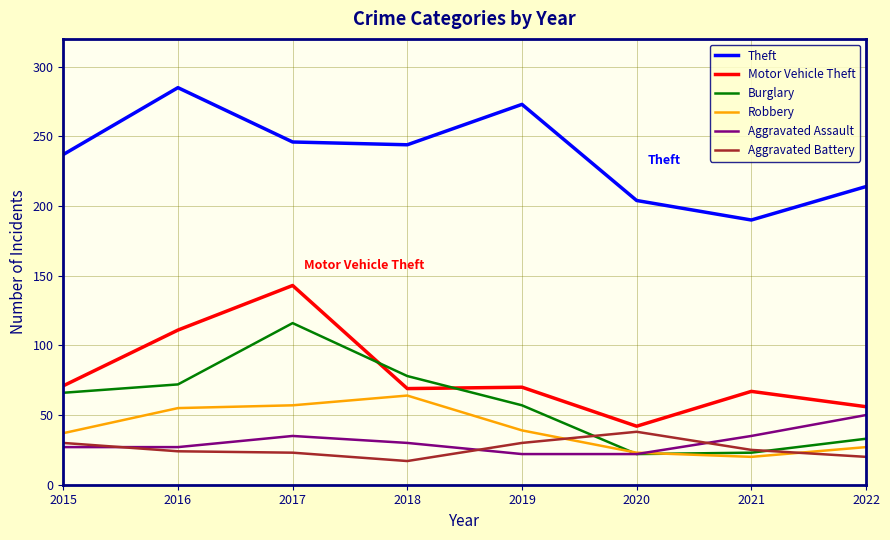

Is the value of Motor Vehicle Theft at 2018 greater than the value of Aggravated Assault at 2019?

Yes